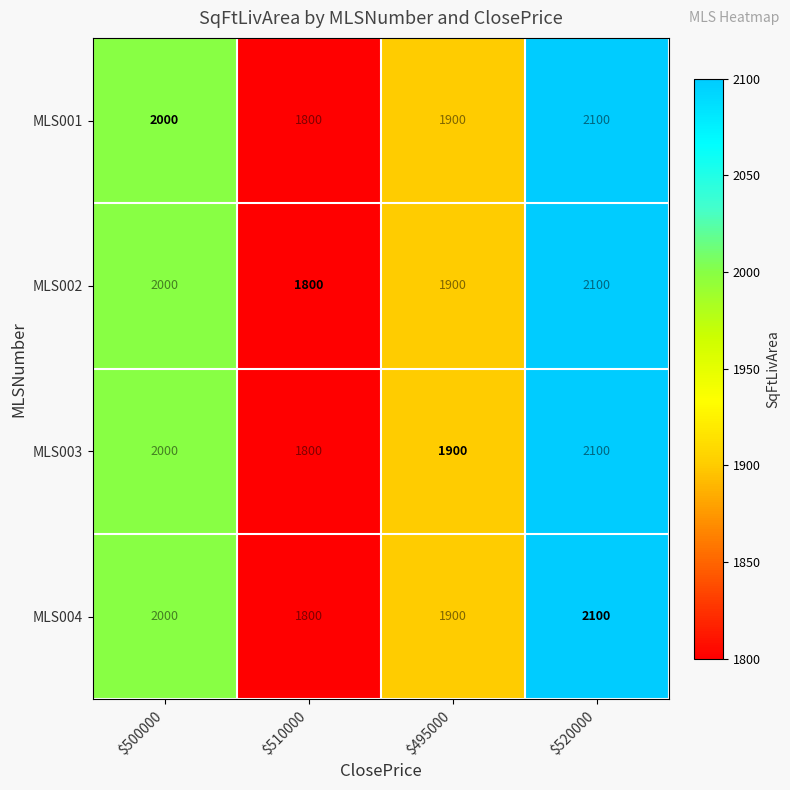

Which category has the lowest value in the MLS002 series?

$510000